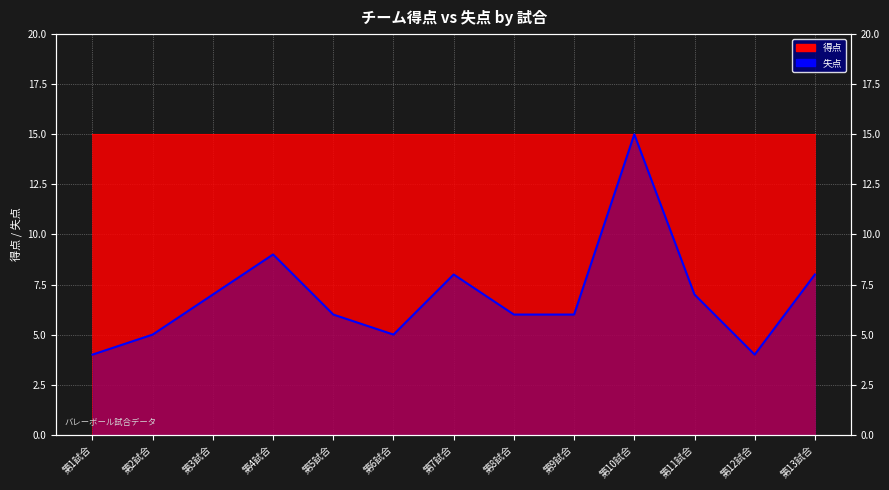

At which label is the value closest to 9?

第4試合